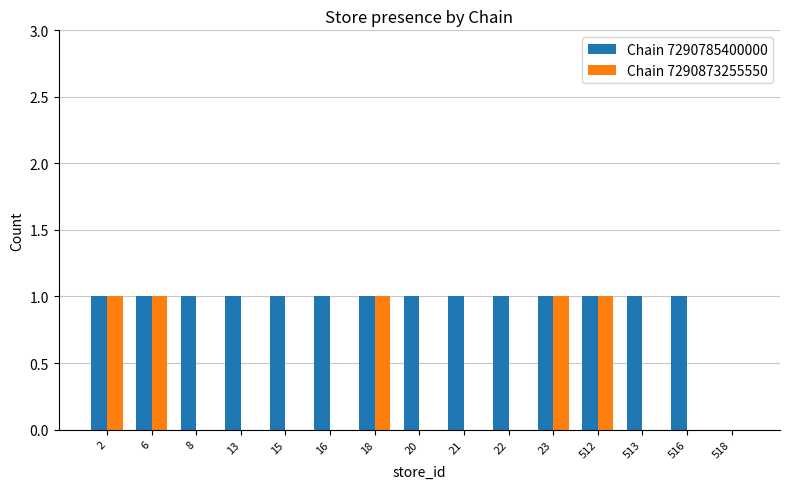

Is the value of Chain 7290873255550 at 20 greater than the value of Chain 7290785400000 at 21?

No